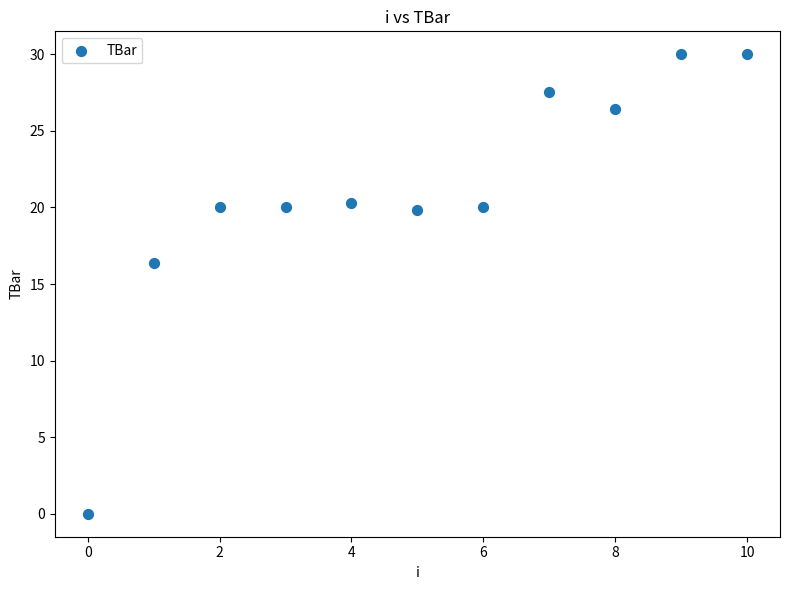

What Y value in the scatter plot is closest to 15?

16.4